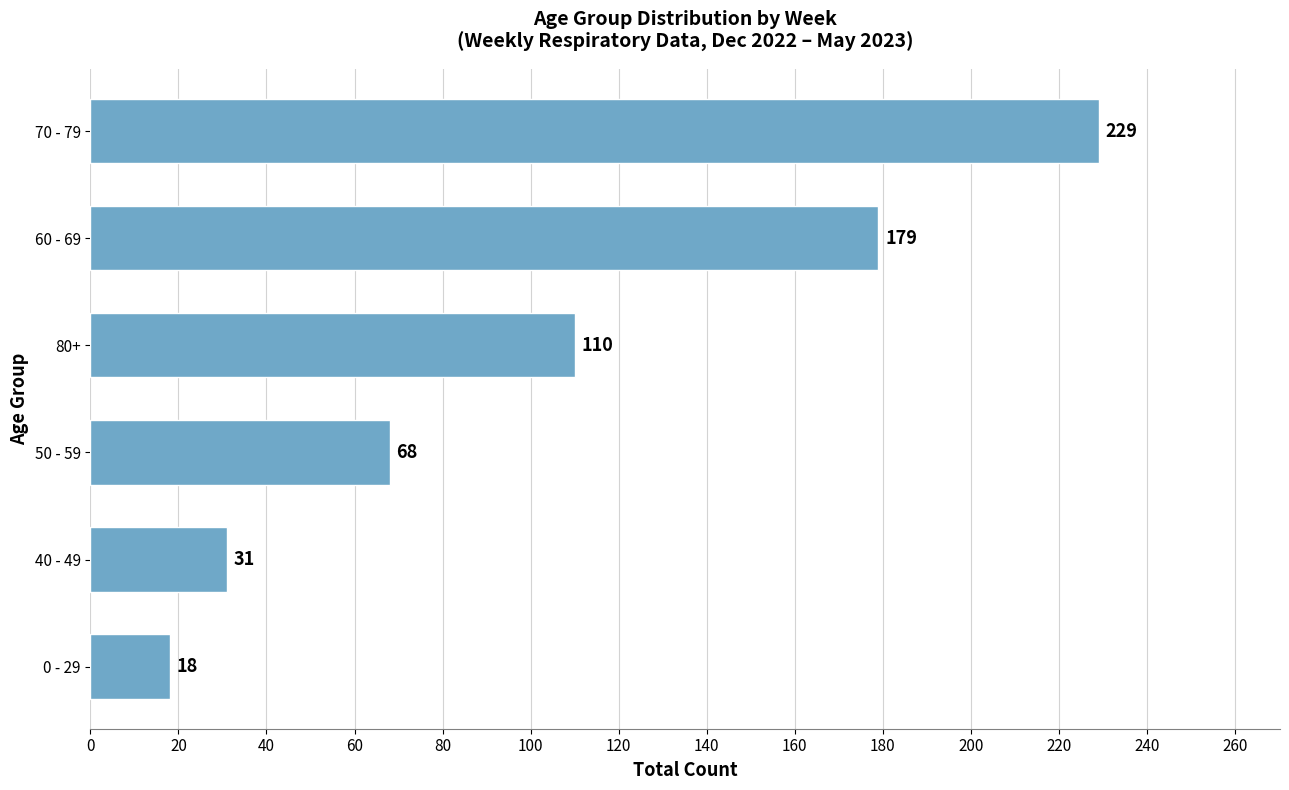

Rank the categories by value from lowest to highest.

0 - 29, 40 - 49, 50 - 59, 80+, 60 - 69, 70 - 79